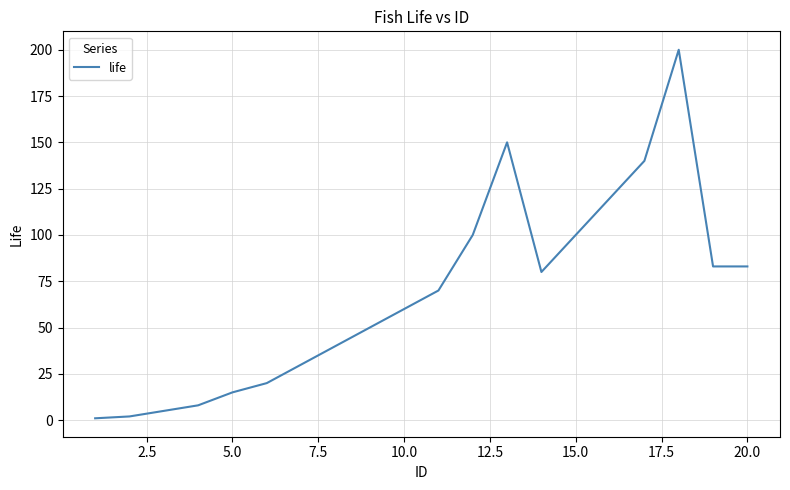

What is the greatest value displayed?

200